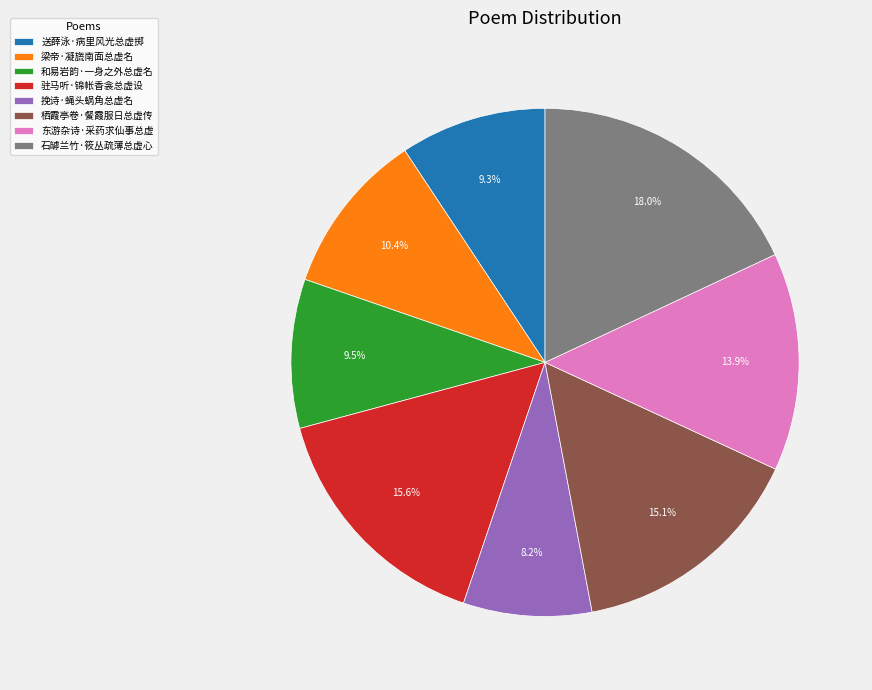

Between 栖霞亭卷·餐霞服日总虚传 and 挽诗·蝇头蜗角总虚名, which is larger?

栖霞亭卷·餐霞服日总虚传